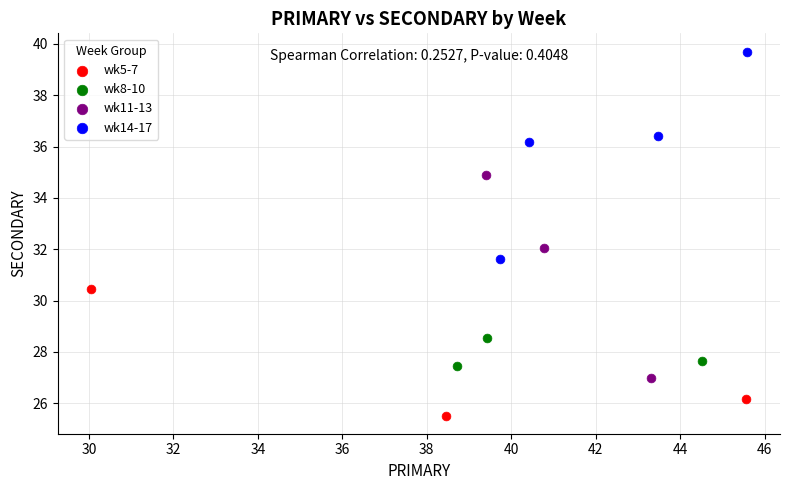

Which series reaches the minimum Y coordinate?

wk5-7